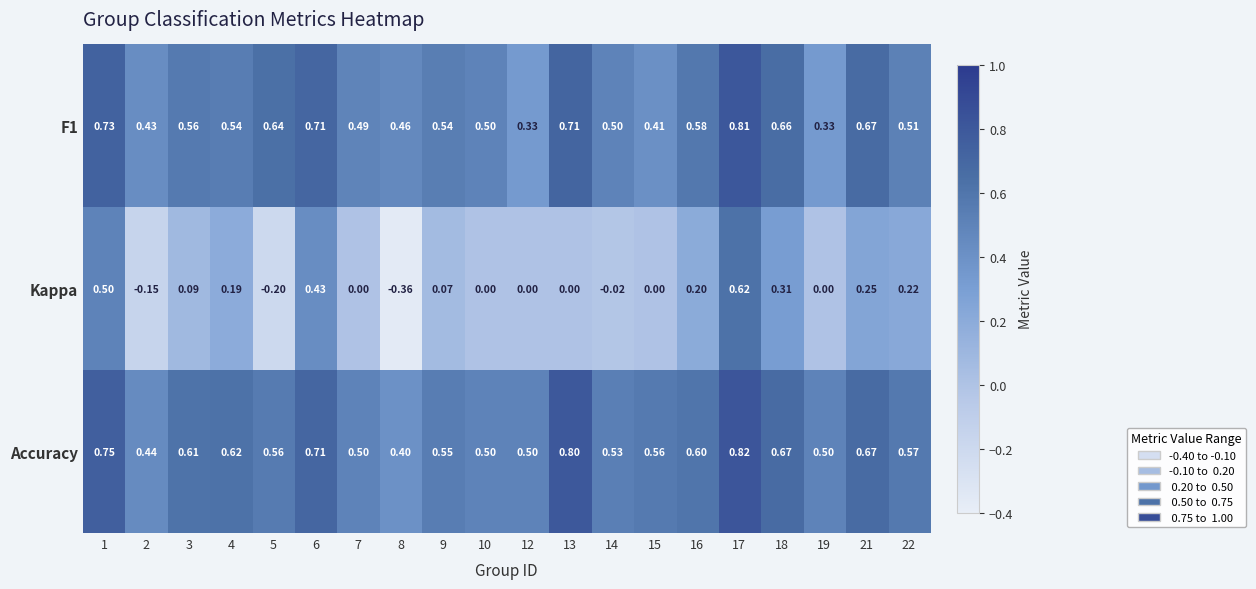

Is the value of F1 at 8 greater than the value of Accuracy at 16?

No